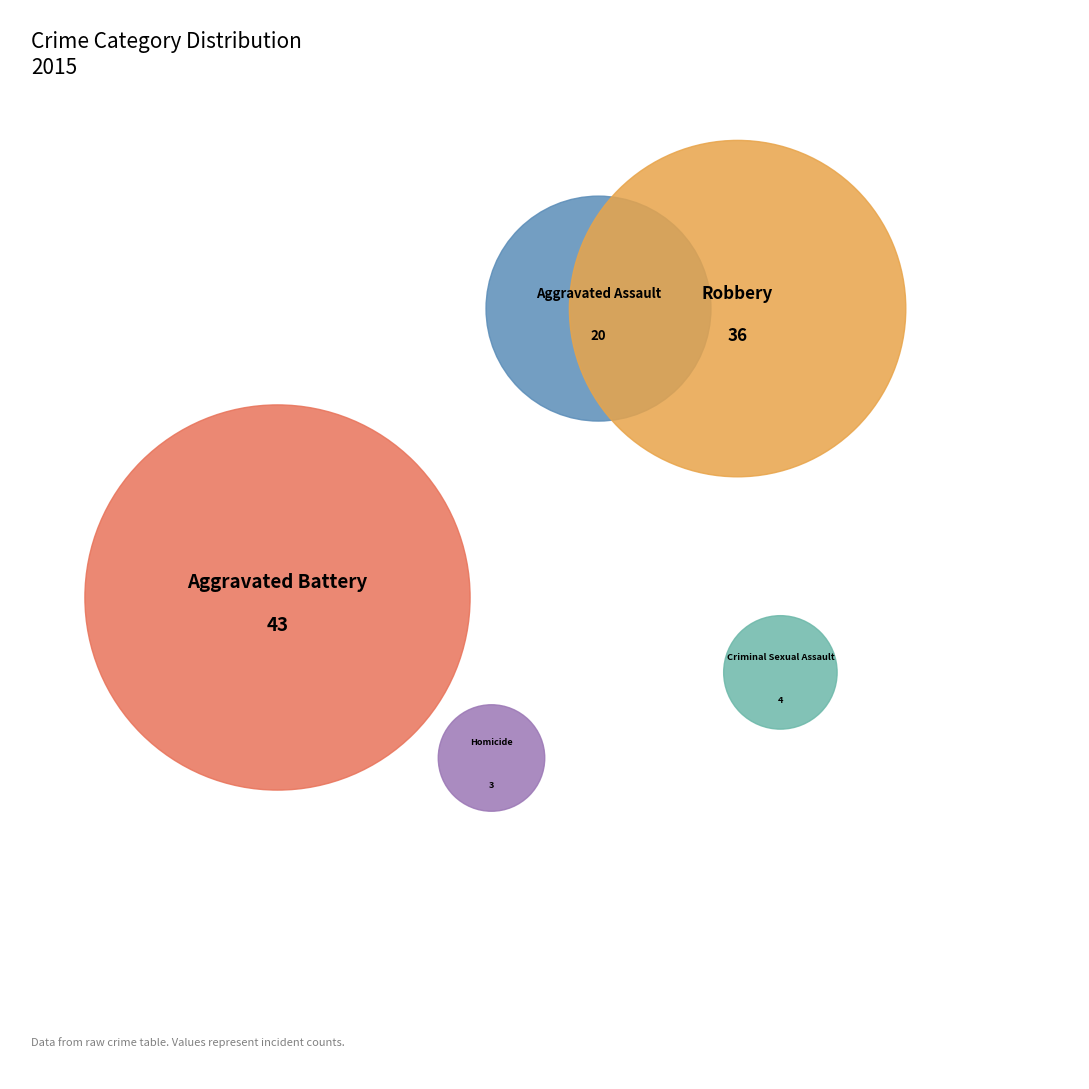

How many slices are in this pie chart?

5